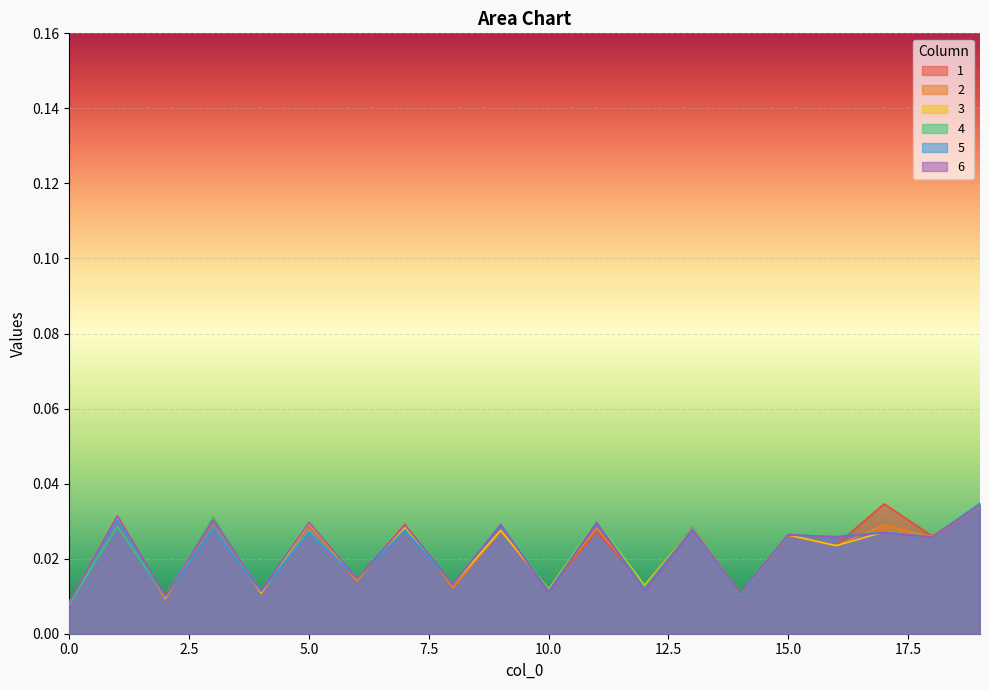

The 1 series shows 0.0 at 9. True or false?

False